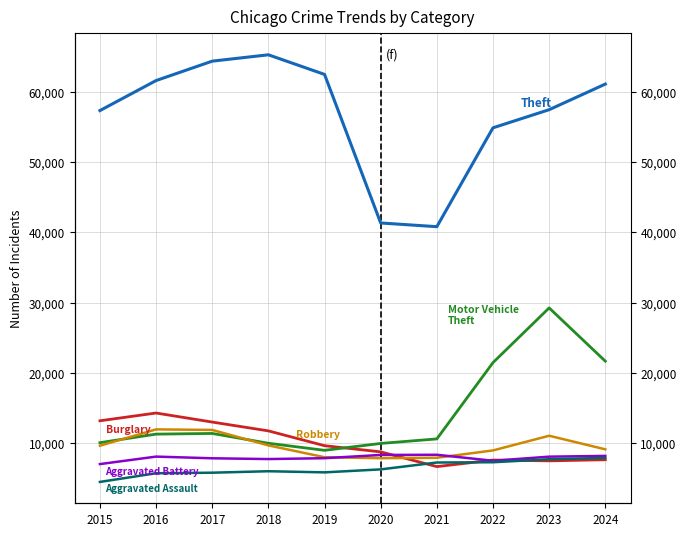

True or false: Theft and Aggravated Battery cross at least once.

False